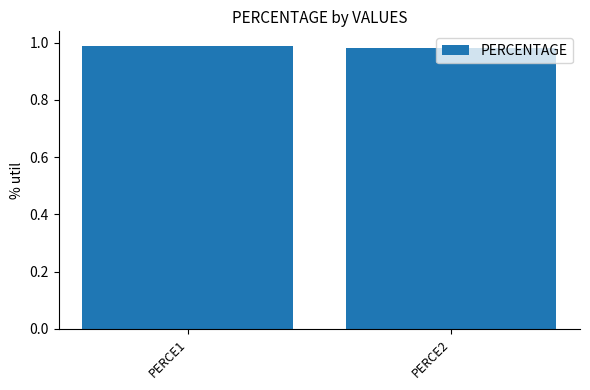

List the labels in order of value, largest first.

PERCE1, PERCE2